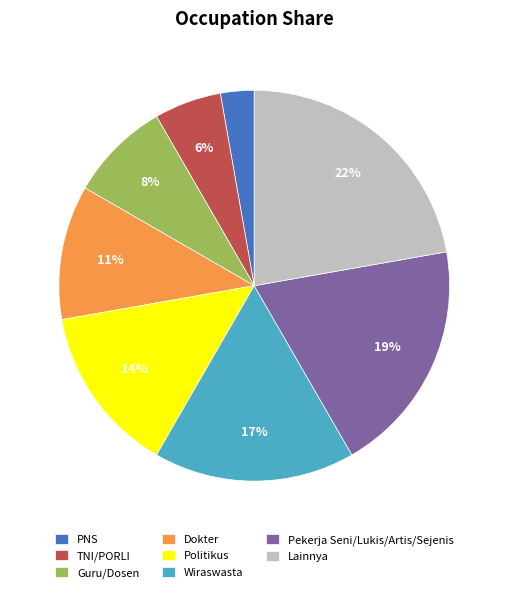

How many segments does this pie chart have?

8